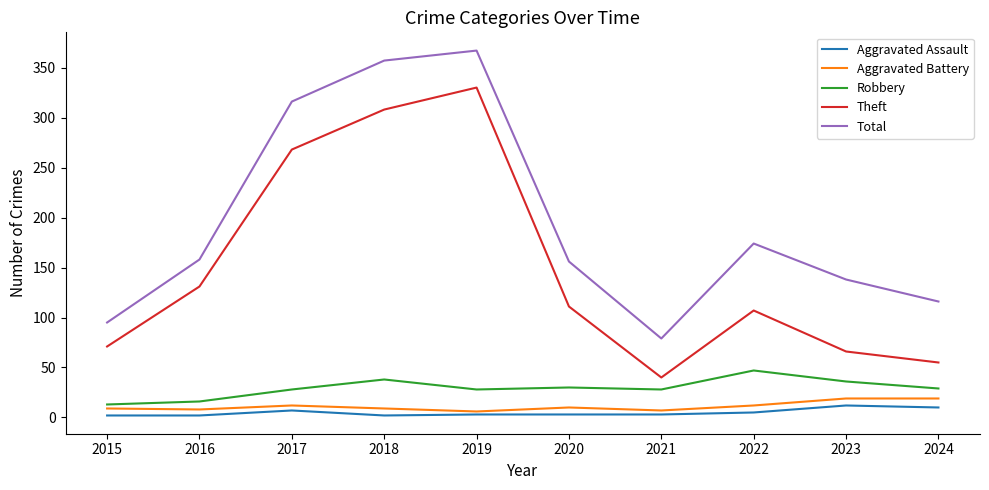

Between 2018 and 2022, which series saw the biggest shift?

Theft